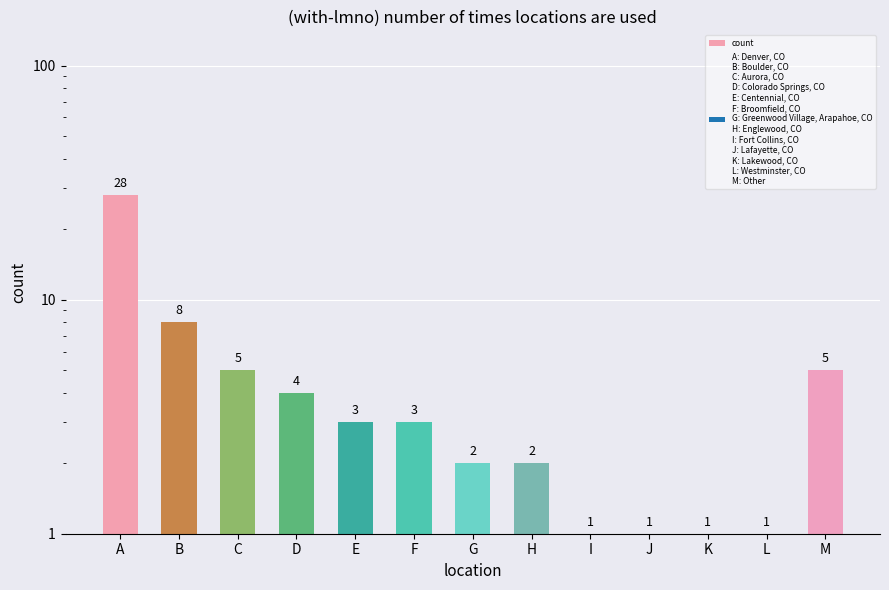

Which label corresponds to the smallest value in the chart?

I